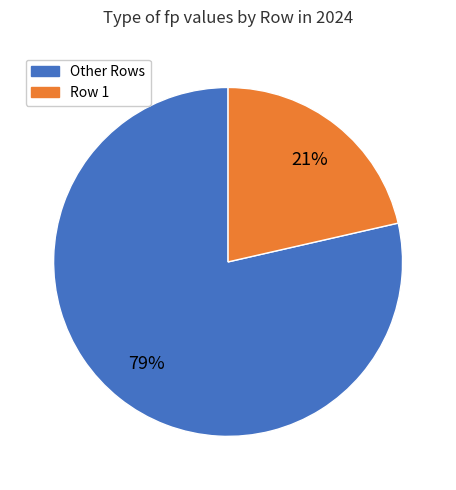

To the nearest percent, what is the average slice percentage?

50%